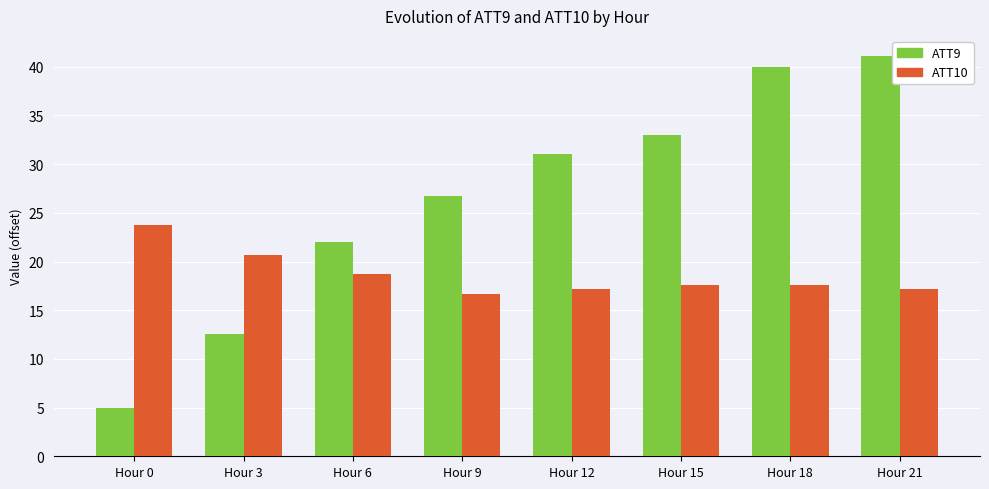

What is the value of the ATT10 bar at the 4th from the left?

16.7